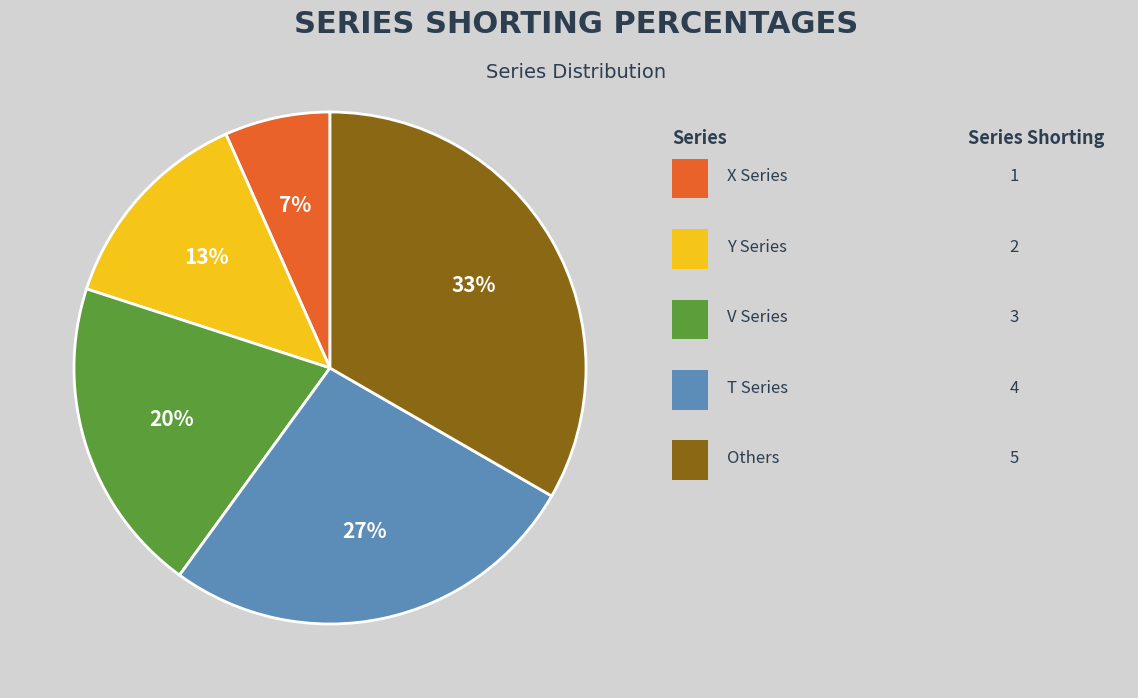

Is there a majority slice in this chart?

No